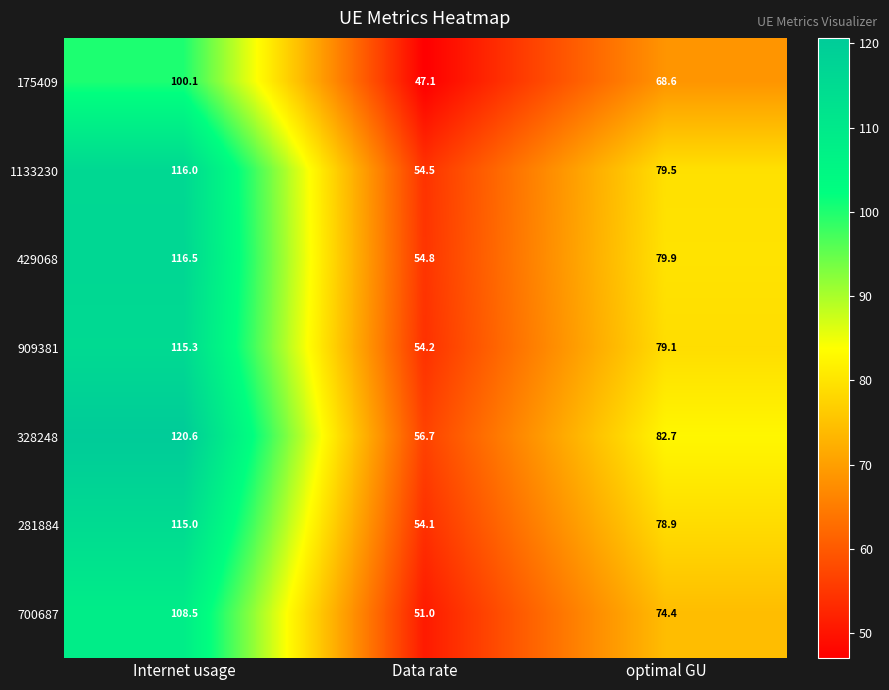

What is the difference between the highest and lowest values at Internet usage?

20.5